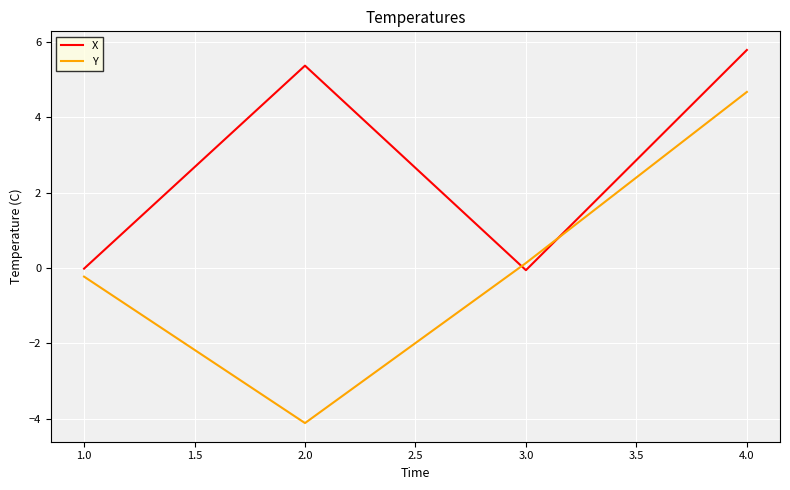

At which label does X reach its peak?

4.0